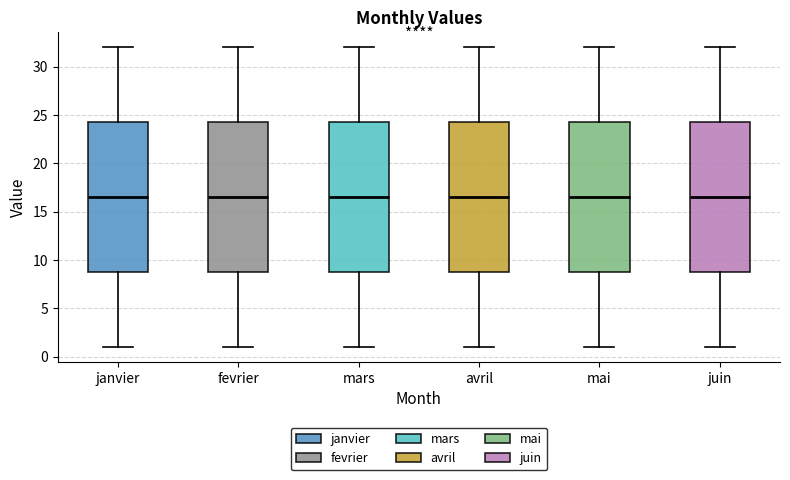

Reading left to right, transcribe this box plot: for each box, give where its median line is, the range the box spans, and where its two whiskers end, as read against the y-axis. The values are not printed on the chart, so give them approximately, as read against the axis.

janvier: median 16.5, box 9.0 to 24.5, whiskers 1.0 to 32.0
fevrier: median 16.5, box 9.0 to 24.5, whiskers 1.0 to 32.0
mars: median 16.5, box 9.0 to 24.5, whiskers 1.0 to 32.0
avril: median 16.5, box 9.0 to 24.5, whiskers 1.0 to 32.0
mai: median 16.5, box 9.0 to 24.5, whiskers 1.0 to 32.0
juin: median 16.5, box 9.0 to 24.5, whiskers 1.0 to 32.0